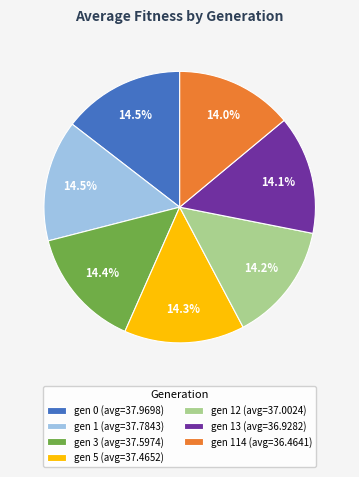

What portion of the pie excludes gen 5 (avg=37.4652)?

85.7%